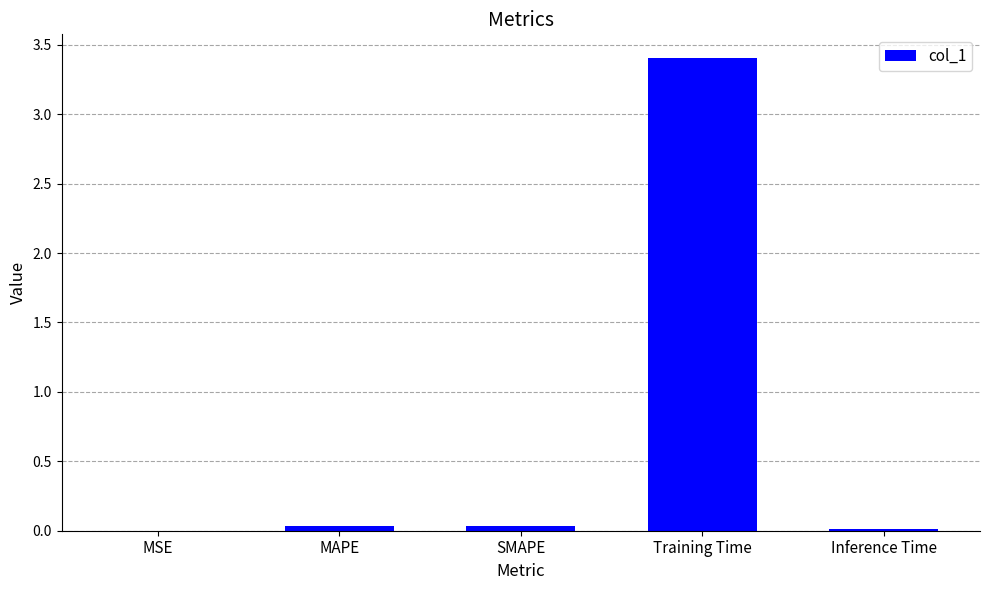

What is the sum of all values?

3.5